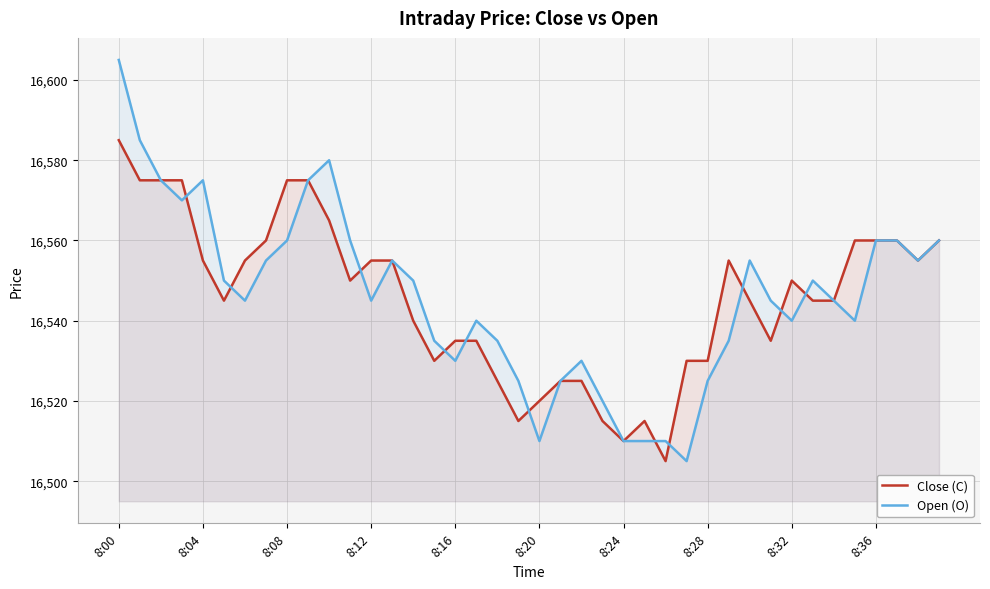

At 25, list the series in order from largest to smallest.

Close (C), Open (O)